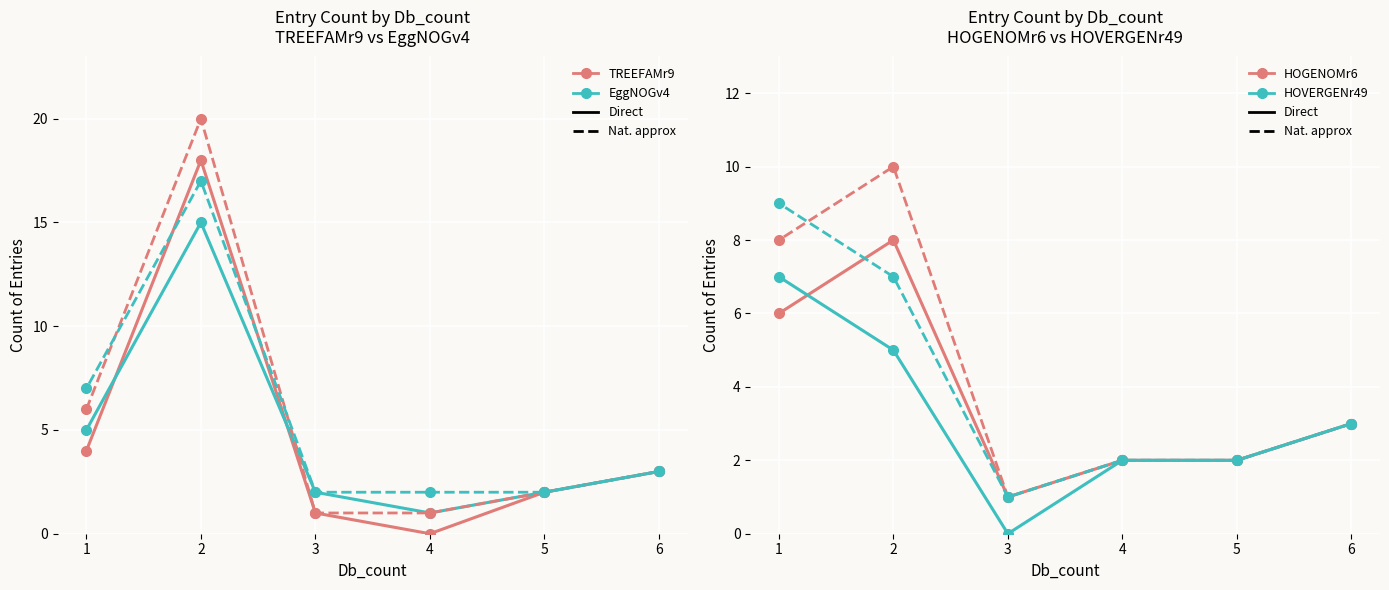

At how many categories does at least one series exceed 16?

1